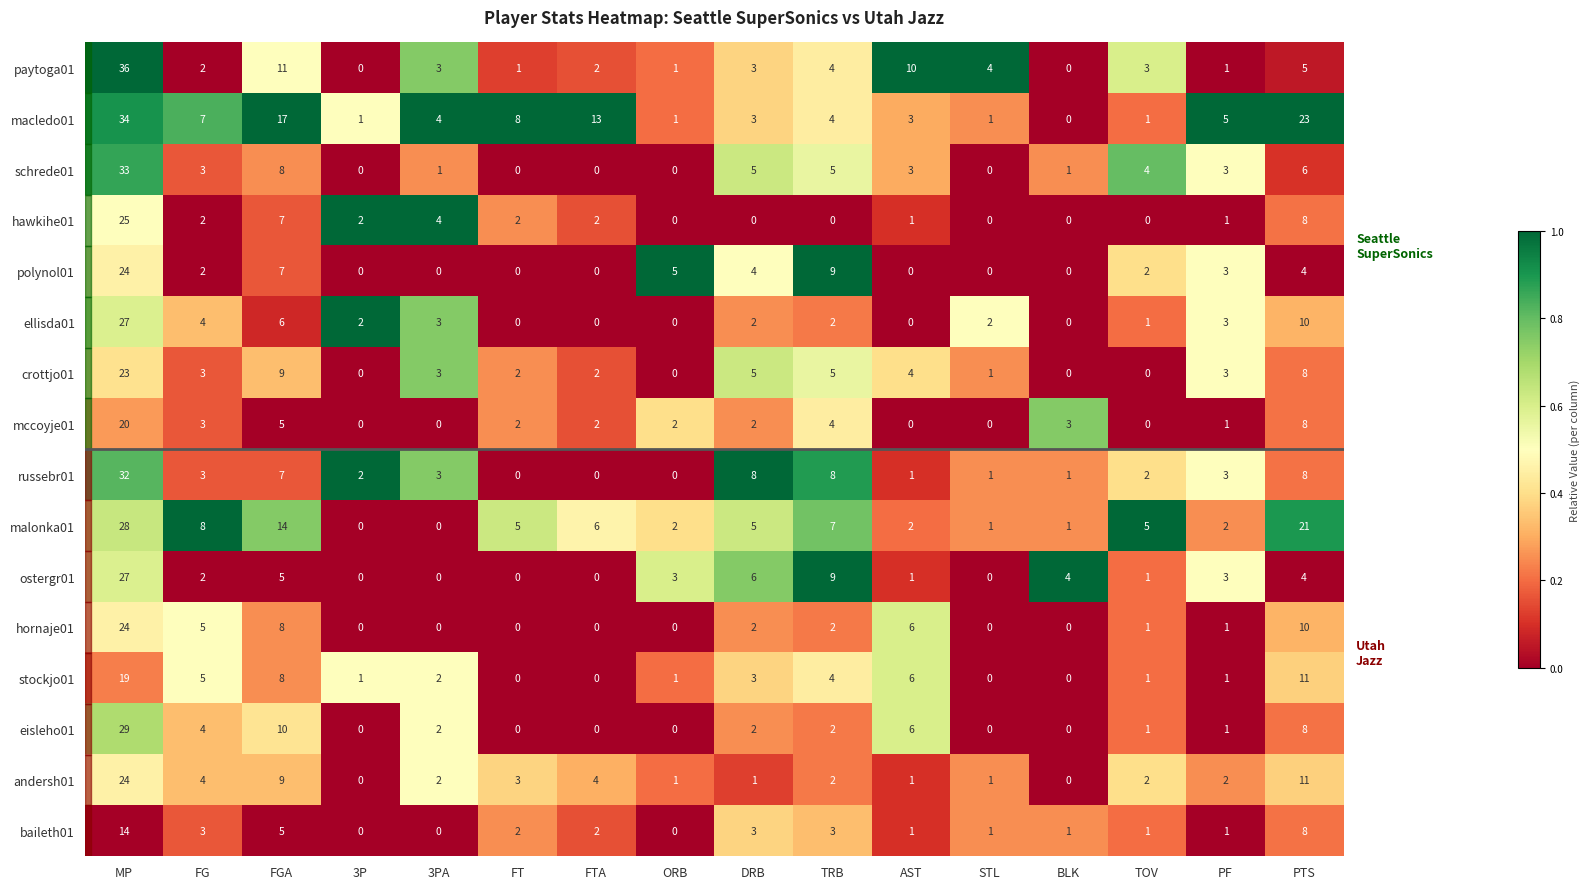

At how many categories does at least one series exceed 0?

16